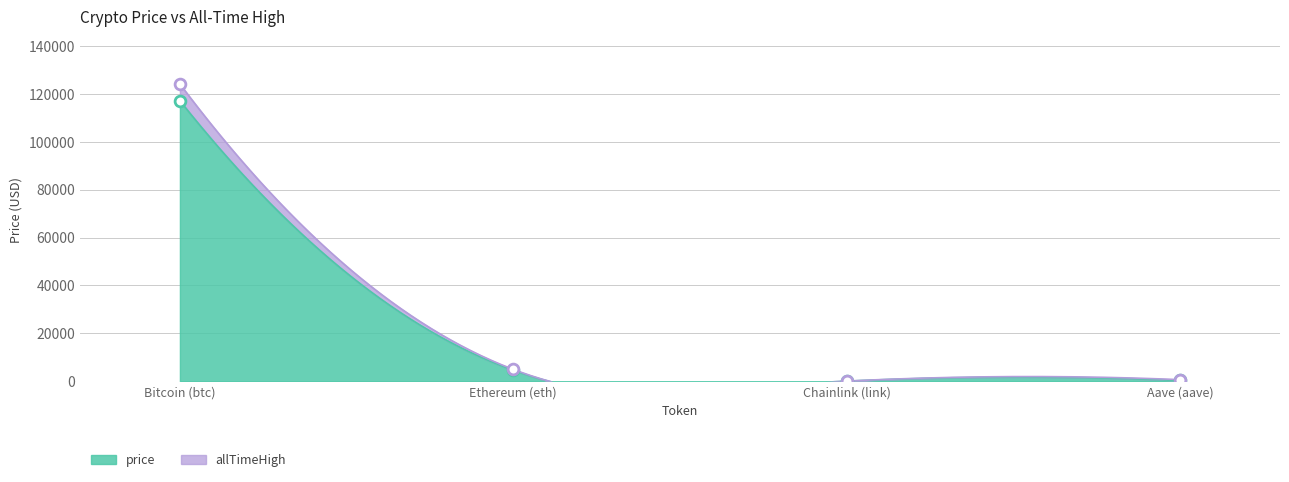

Which series reaches the minimum Y coordinate?

price